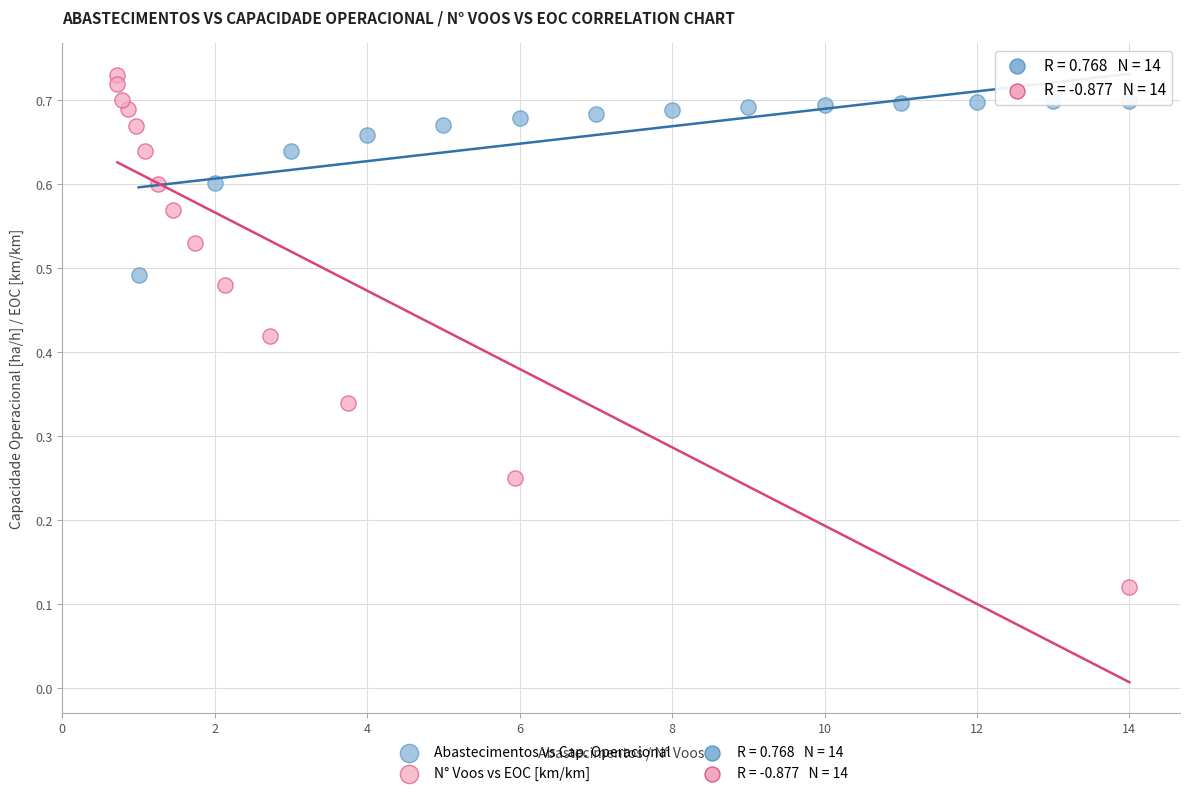

Which series contains the lowest Y value?

N° Voos vs EOC [km/km]